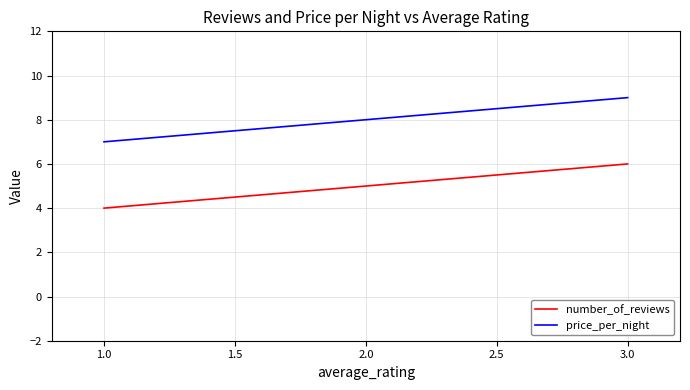

What is the sum of all number_of_reviews values?

15